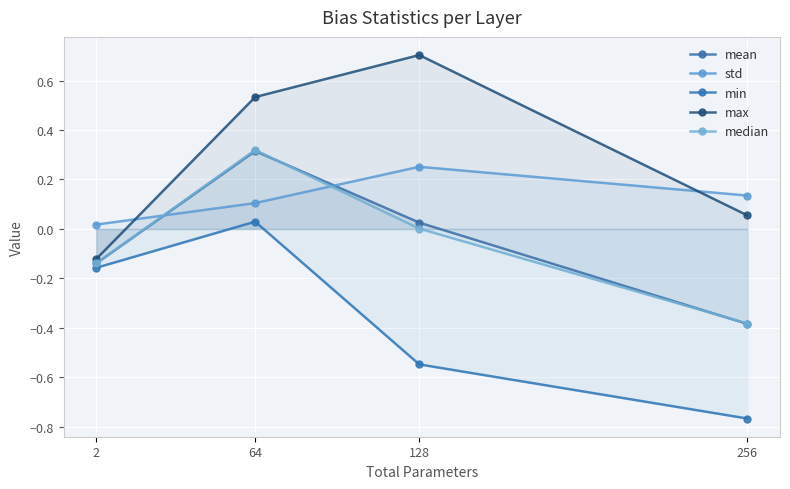

Which has a higher value, 64 or 256?

64